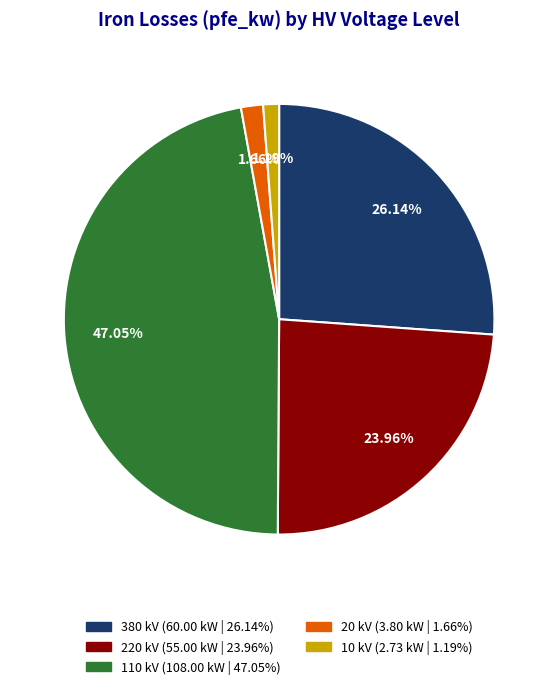

The 20 slice represents 11% of the pie. True or false?

False